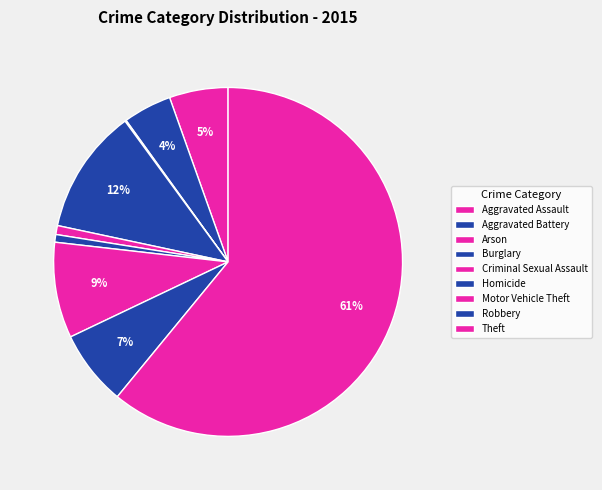

Which slice is the largest?

Theft